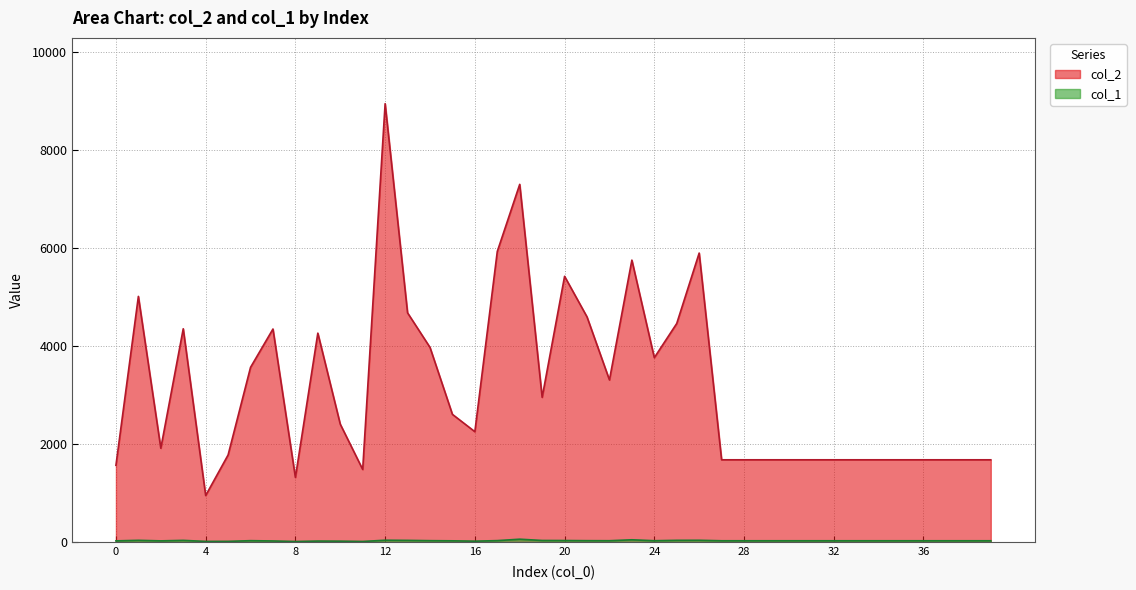

What is the difference between the col_1 values at 38 and 4?

13